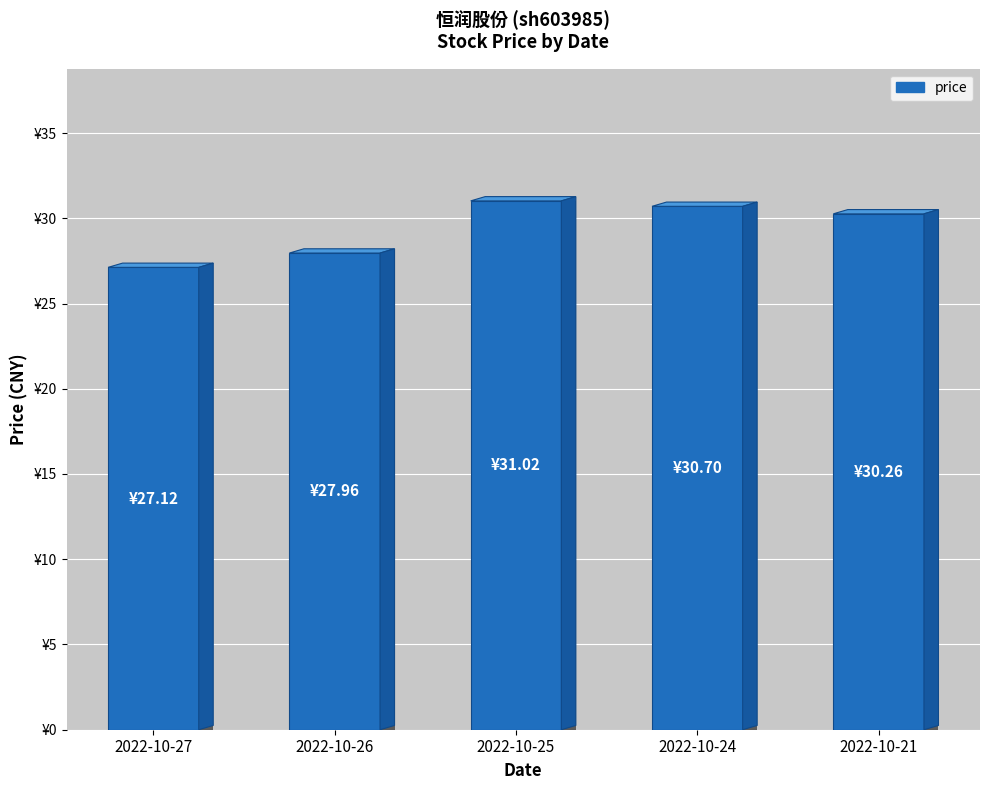

What is the value of the 3rd bar from the left?

31.0